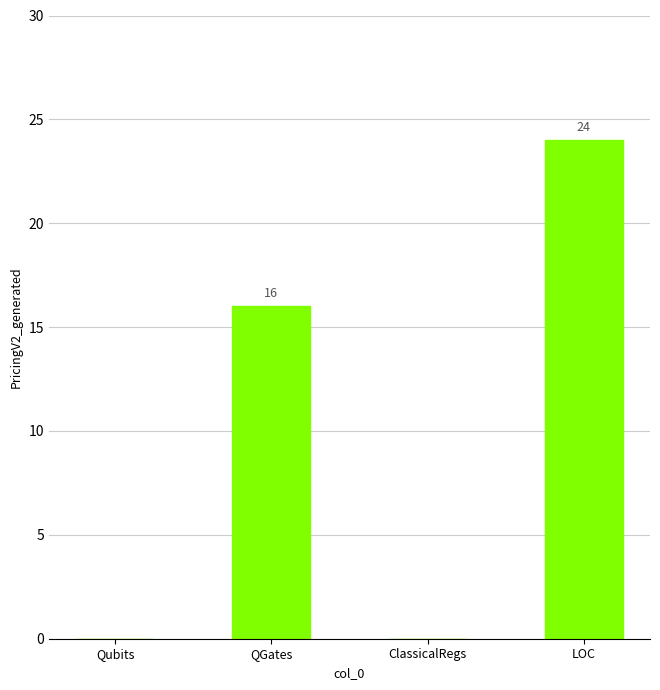

What is the sum of all values?

40